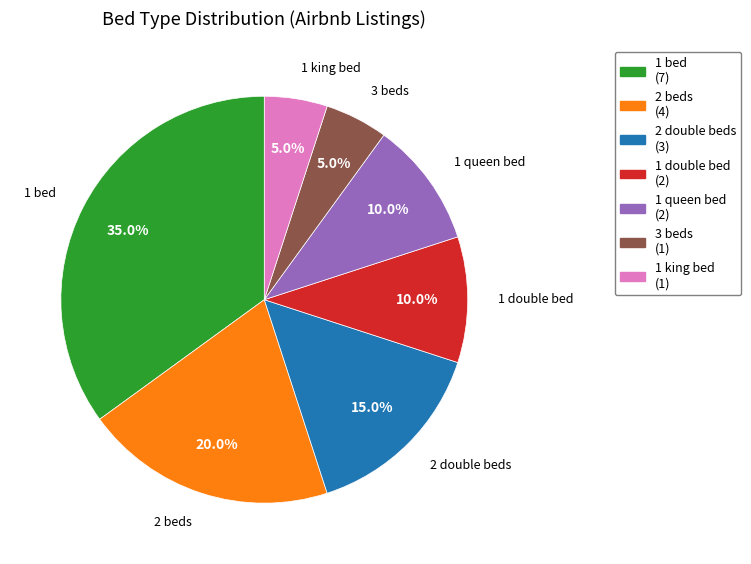

Which slice is the largest?

1 bed